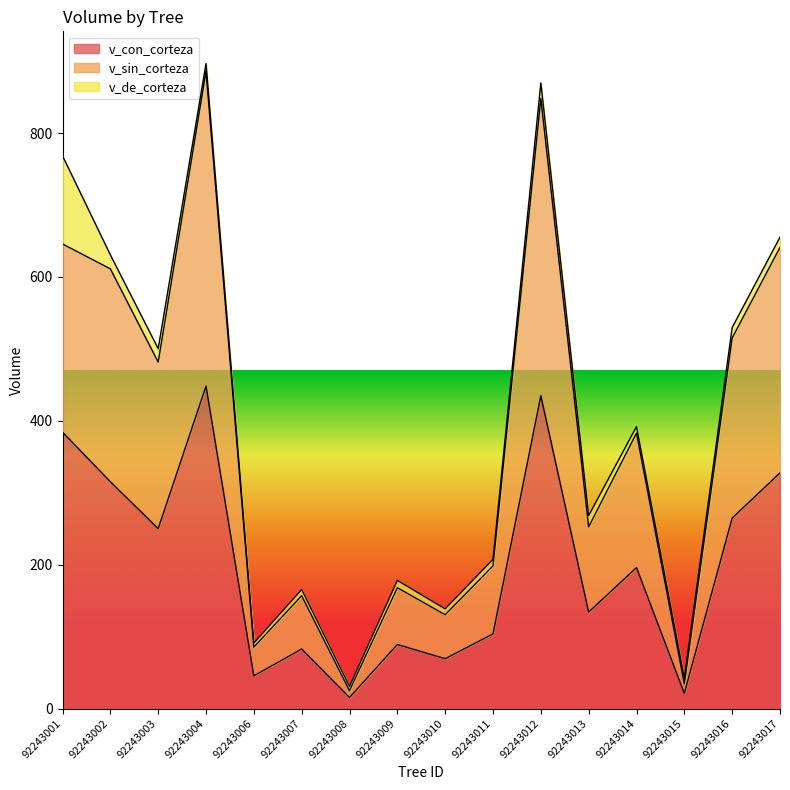

At which category does the chart reach its peak across all series?

92243004